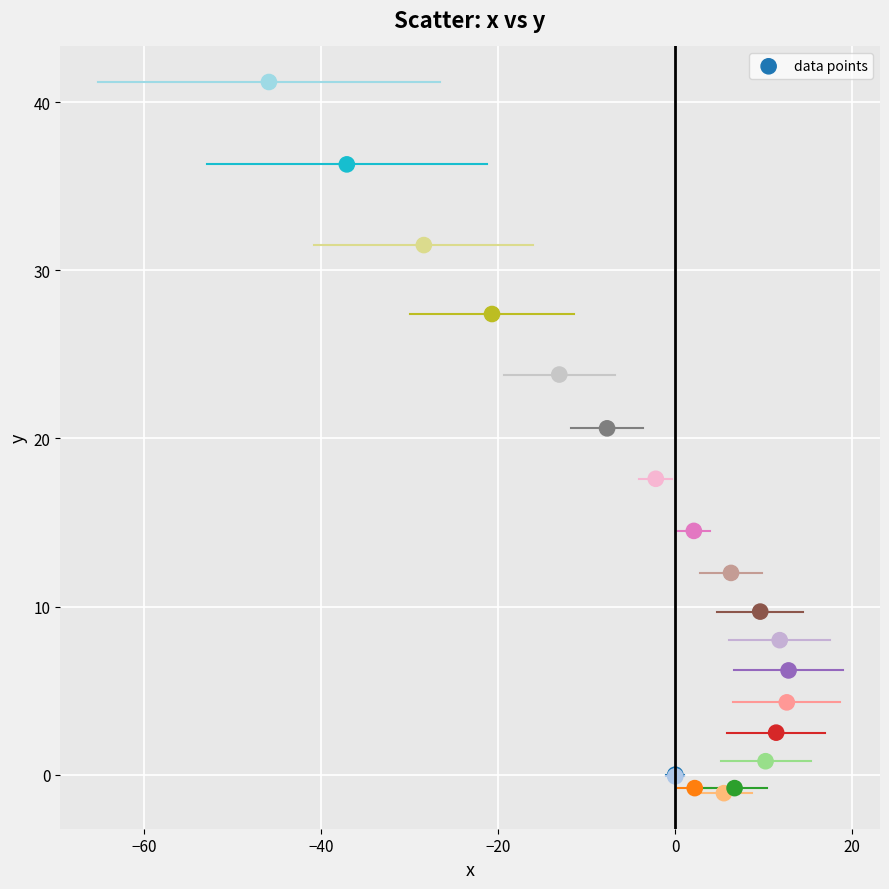

What Y value in the scatter plot is closest to 20?

20.6